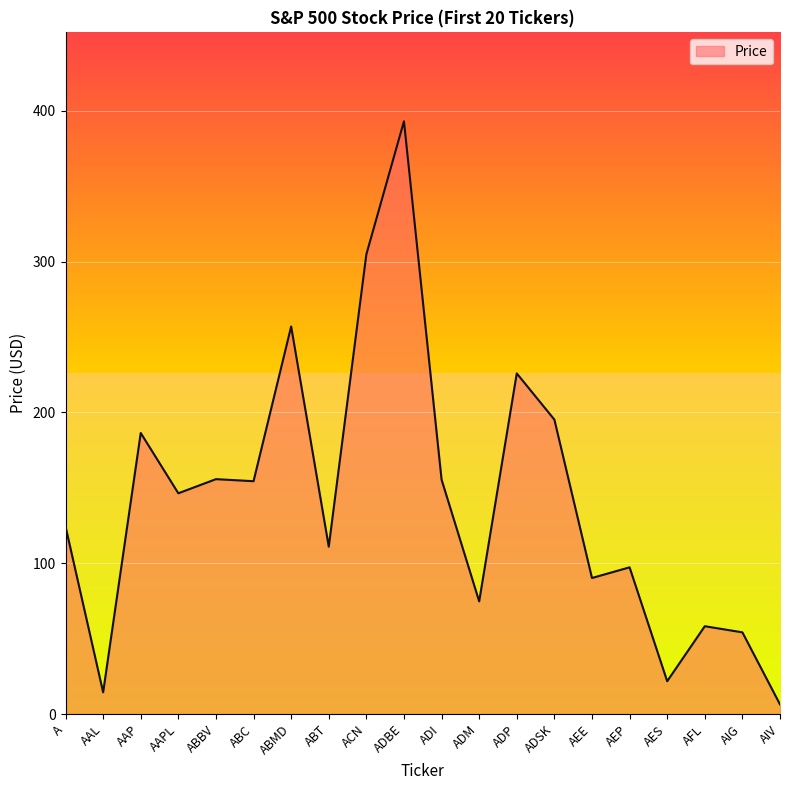

How many lines are shown in the chart?

1